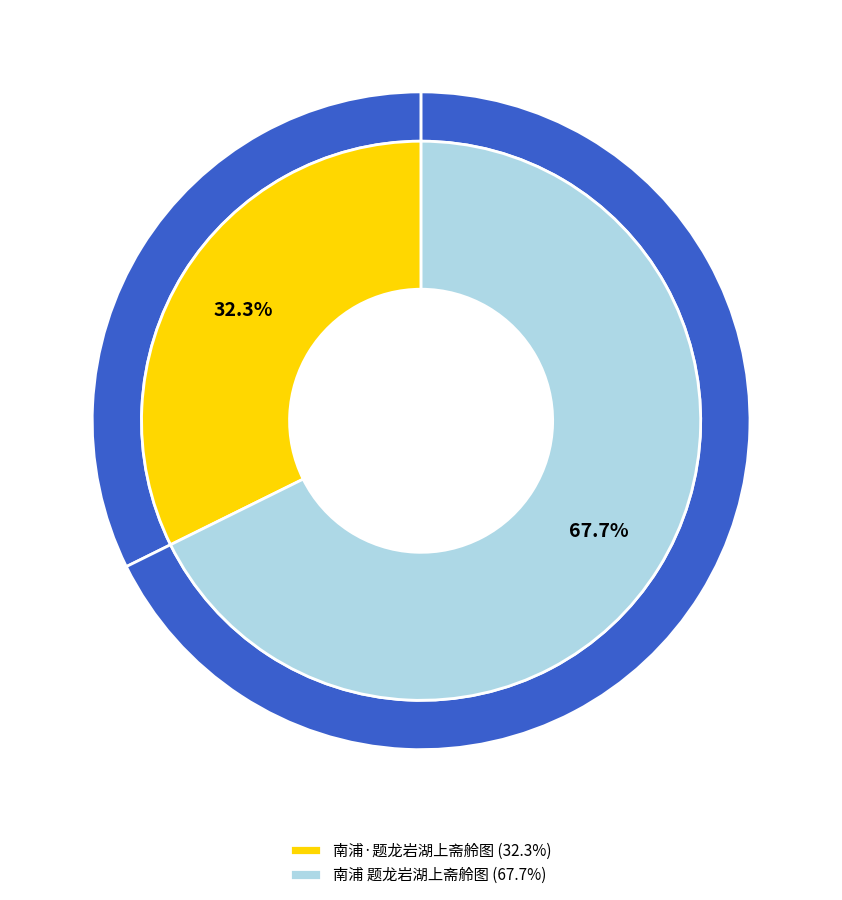

The 南浦 题龙岩湖上斋舲图 slice represents 74% of the pie. True or false?

False